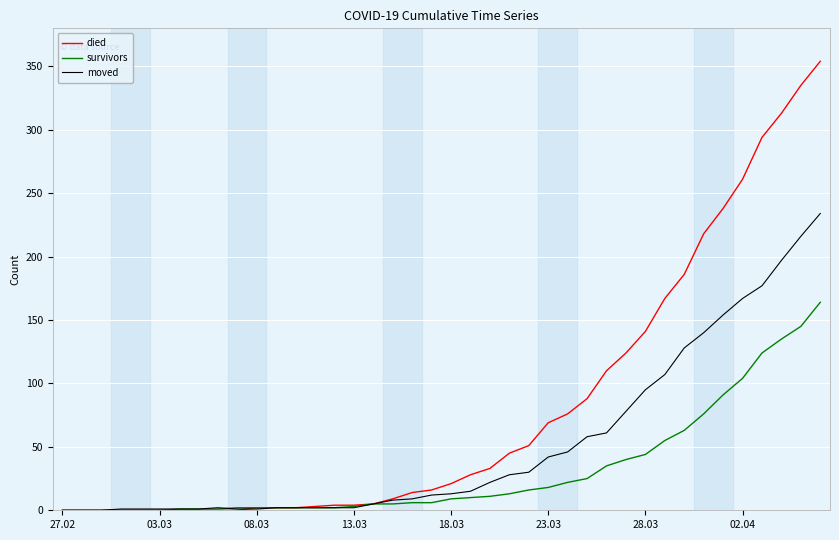

List the series in order of their overall mean, highest first.

died, moved, survivors